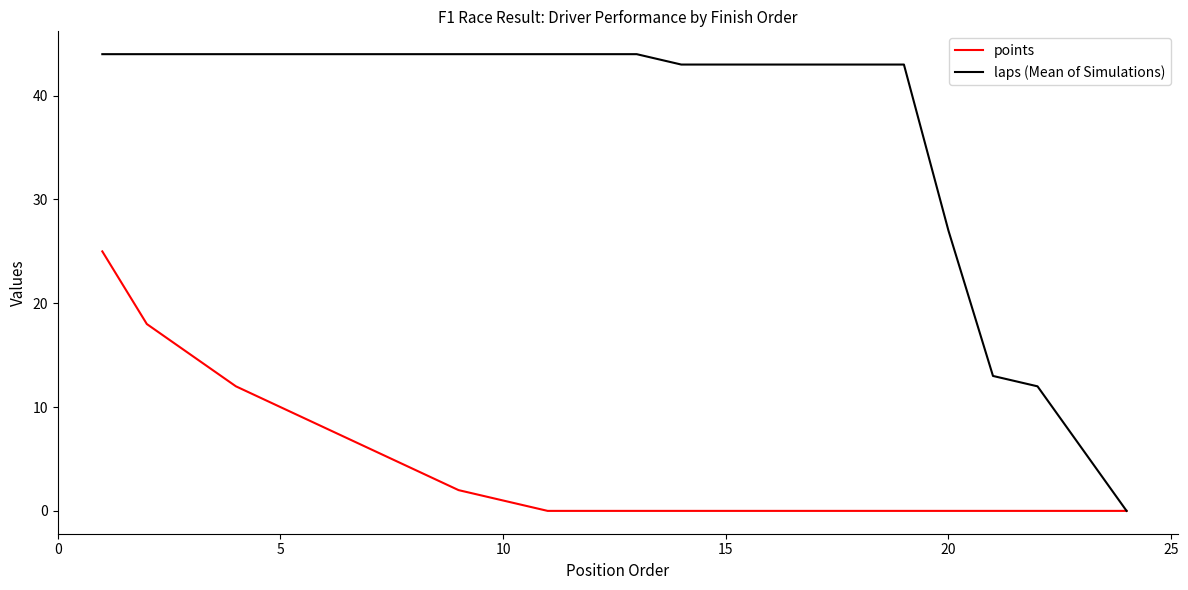

Rank the series by their average value, from lowest to highest.

points, laps (Mean of Simulations)